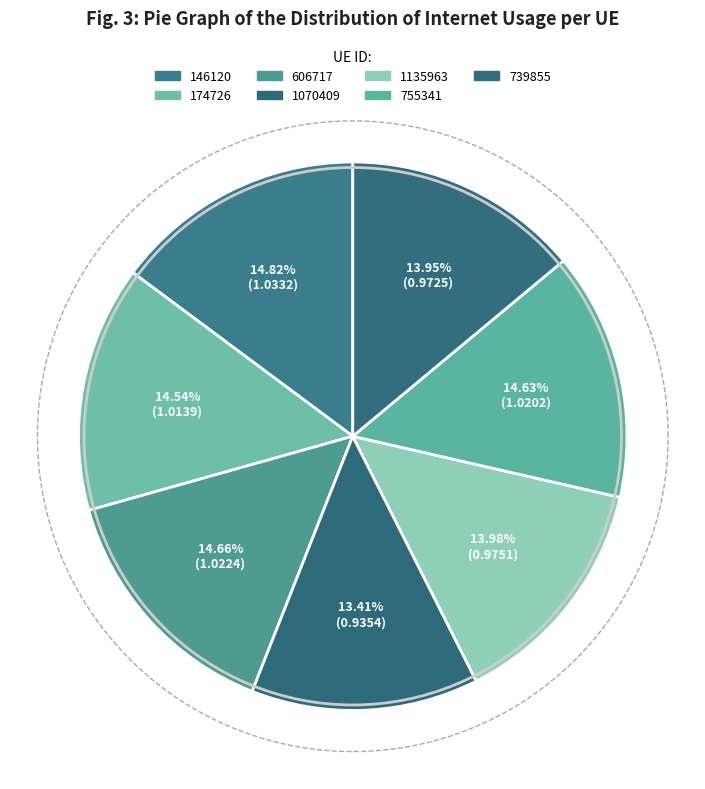

True or false: 739855 accounts for 14% of the total.

True